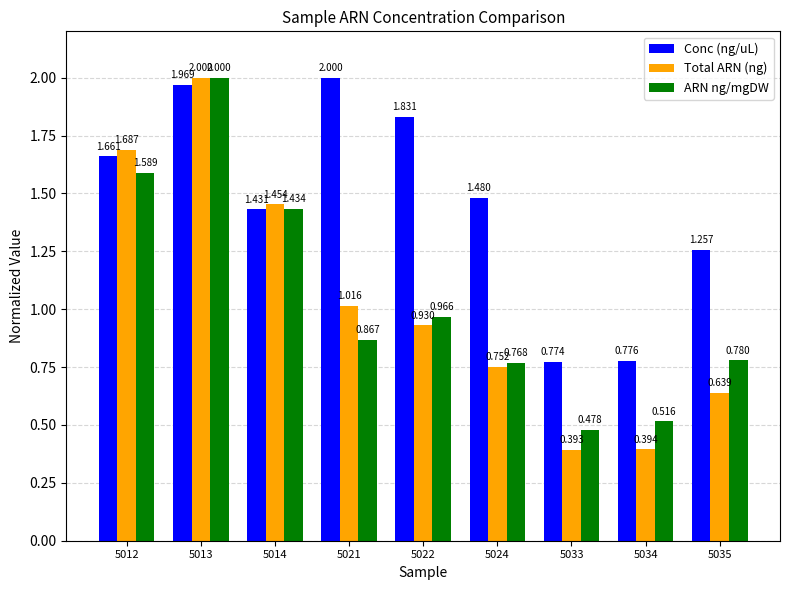

The value of Conc (ng/uL) at 5022 is 0.5. True or false?

False